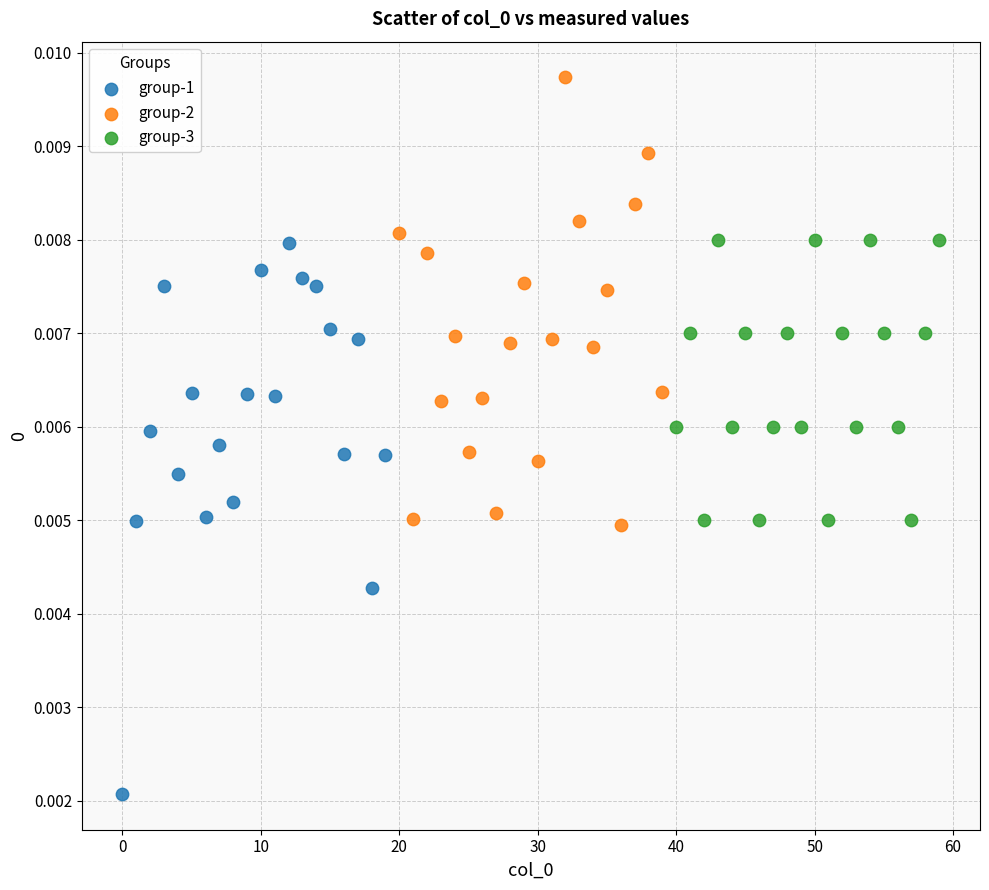

Which series reaches the maximum Y coordinate?

group-2